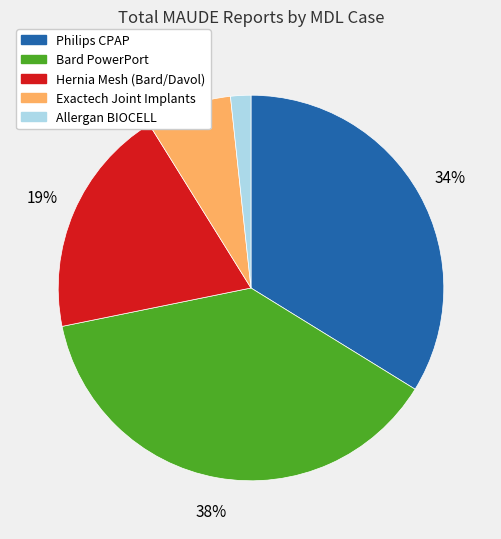

How many slices are in this pie chart?

5